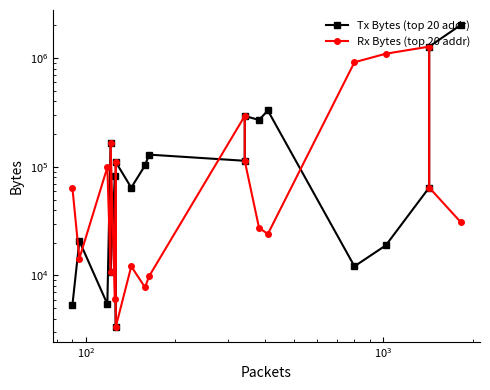

Reading left to right, extract all data points from this chart.

Tx Bytes: 2014753	1277041	64412	18927	12135	329676	269852	293611	113574	129417	102960	64246	110395	3375	82219	10842	165316	5451	20750	5304
Rx Bytes: 31062	64412	1277041	1098043	916710	24072	27431	113574	293611	9818	7761	12125	3375	110395	6017	165316	10842	98957	14317	64444